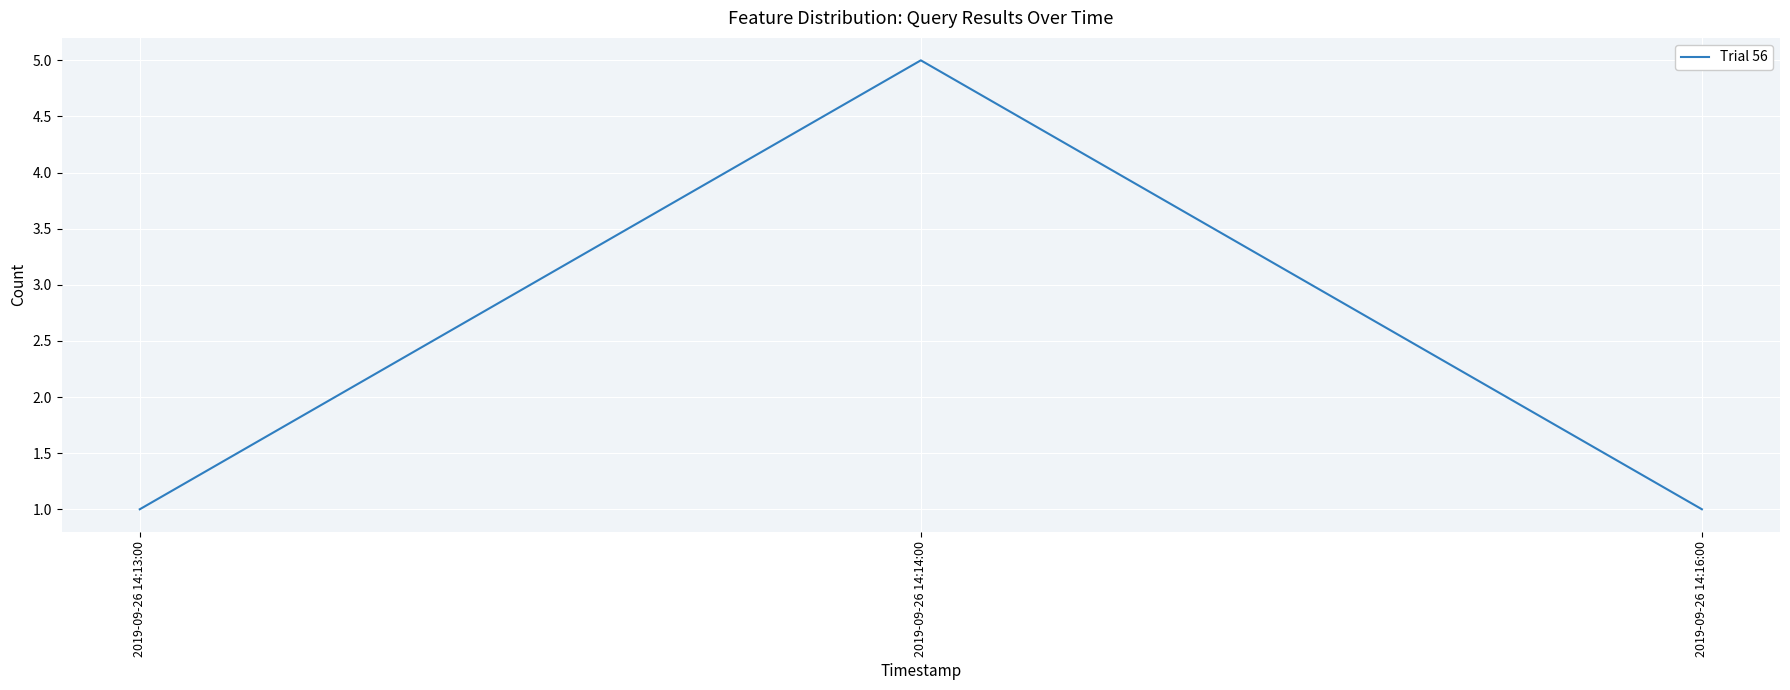

Reading left to right, transcribe all the data shown in this chart.

2019-09-26 14:13:00=1	2019-09-26 14:14:00=5	2019-09-26 14:16:00=1